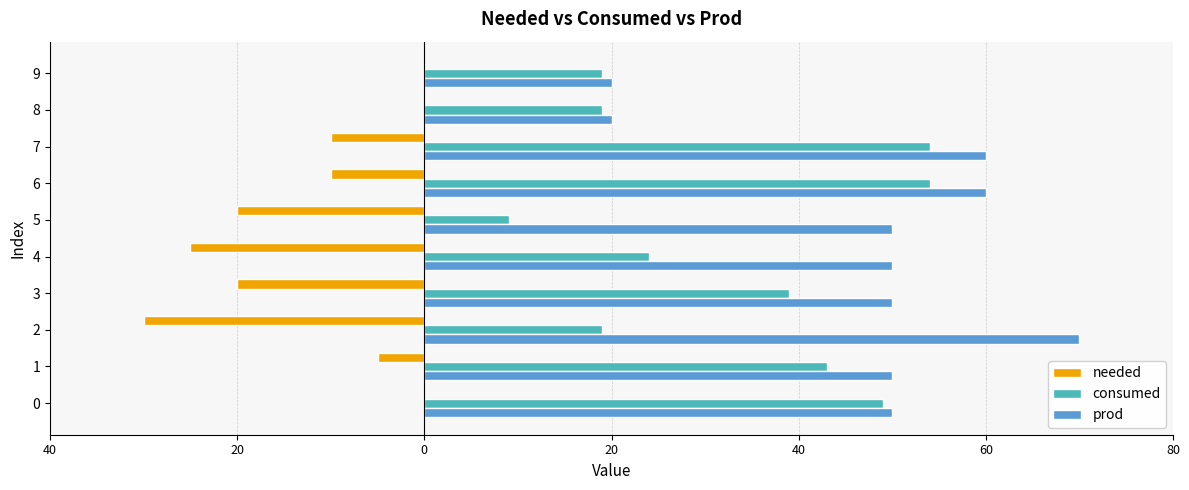

What is the difference between the maximum and second lowest values in the prod series?

50